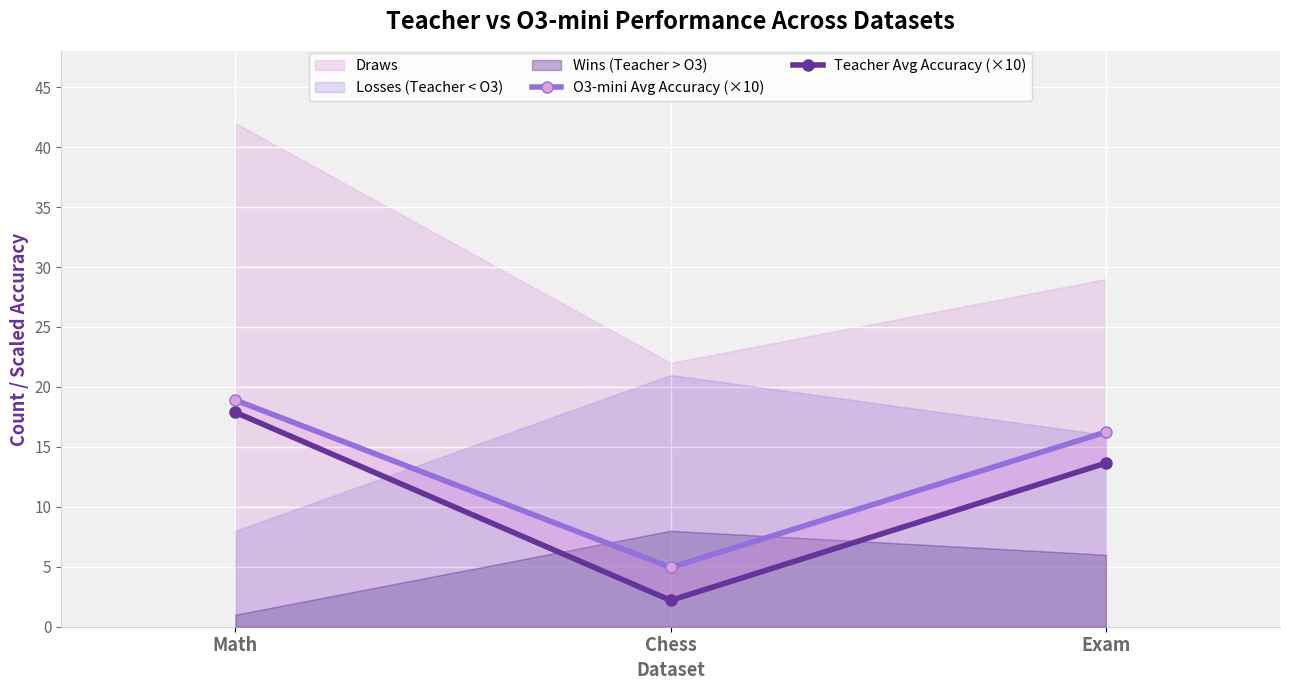

At how many categories does at least one series exceed 6?

2